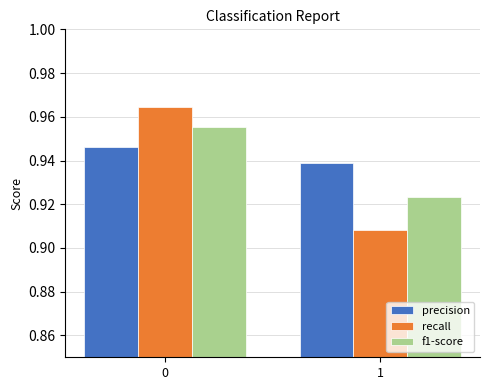

What is the sum of the precision values at 0 and 1?

1.9